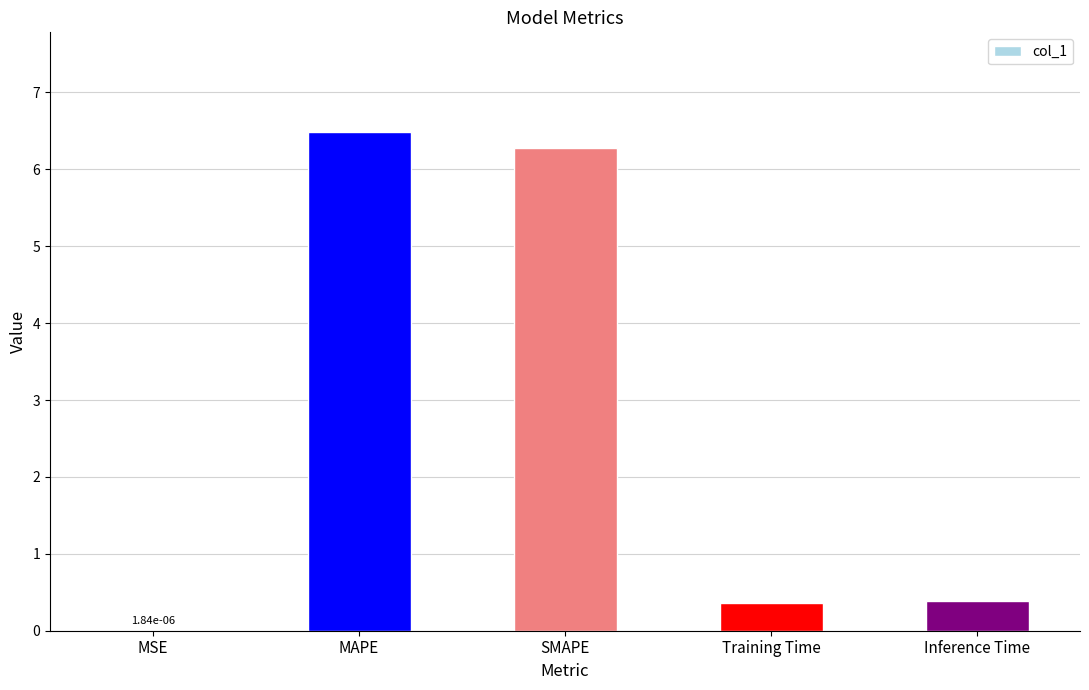

What is the sum of the values at MAPE and Training Time?

6.8